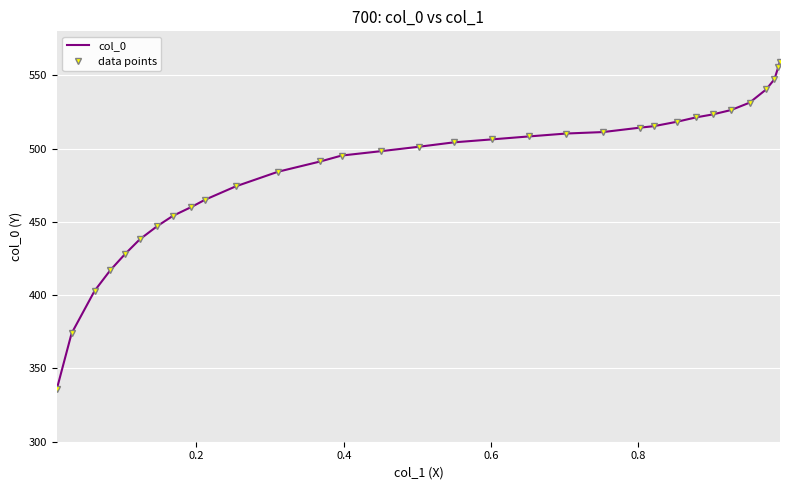

True or false: data points and col_0 cross at least once.

False